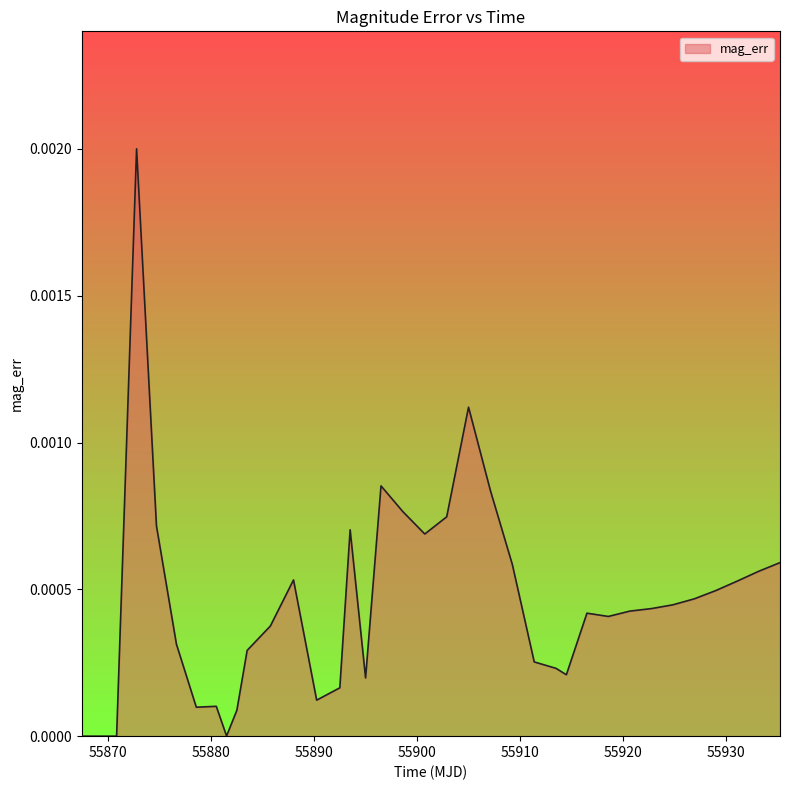

Does the chart have visible grid lines?

No